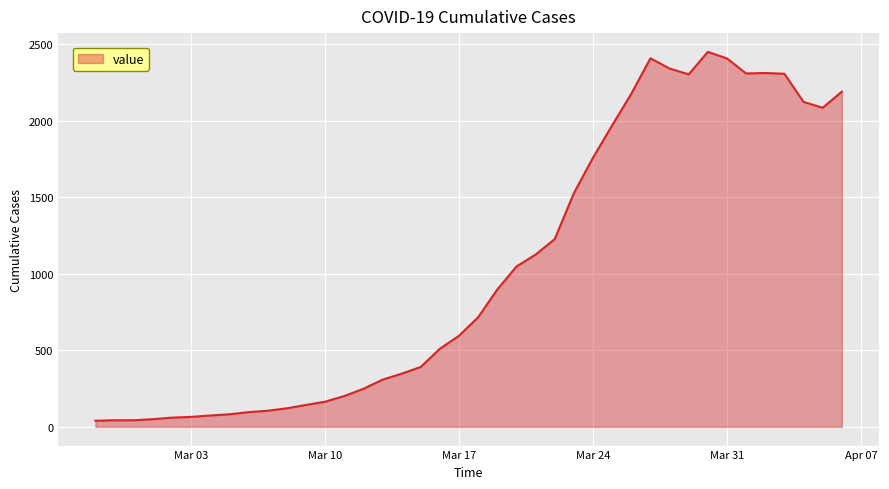

What is the greatest value displayed?

2449